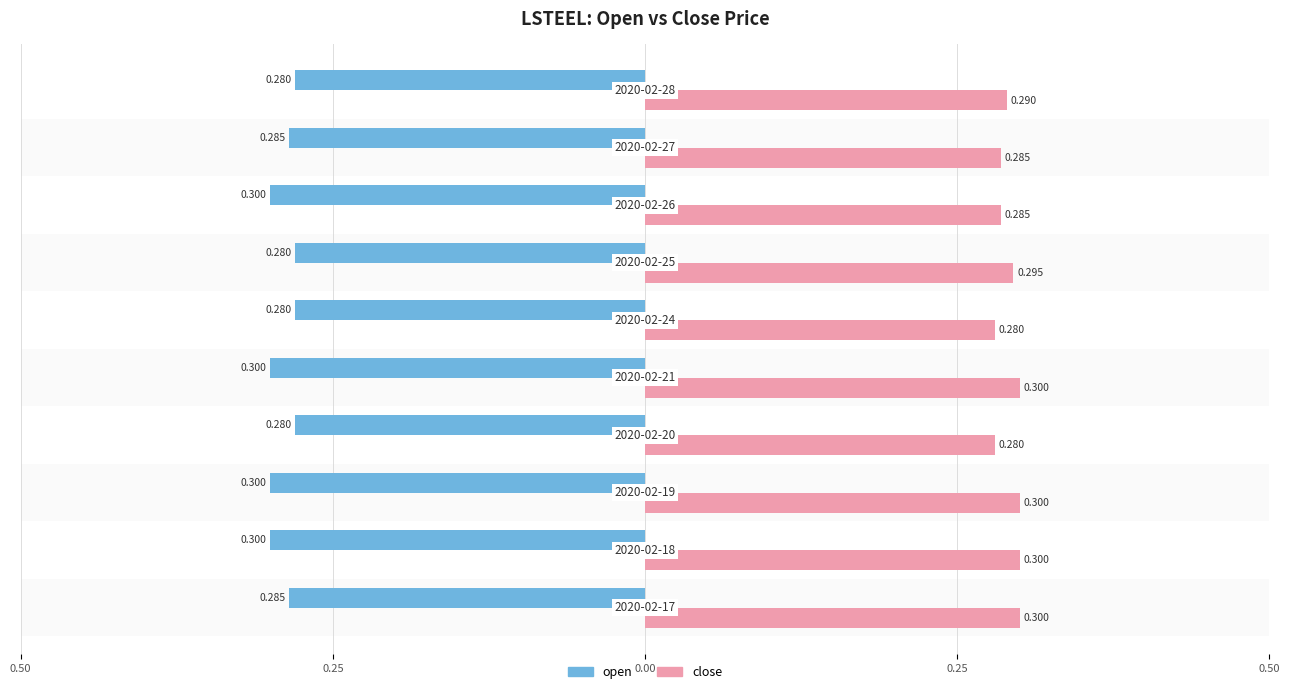

What are all the series names shown in the legend?

open, close